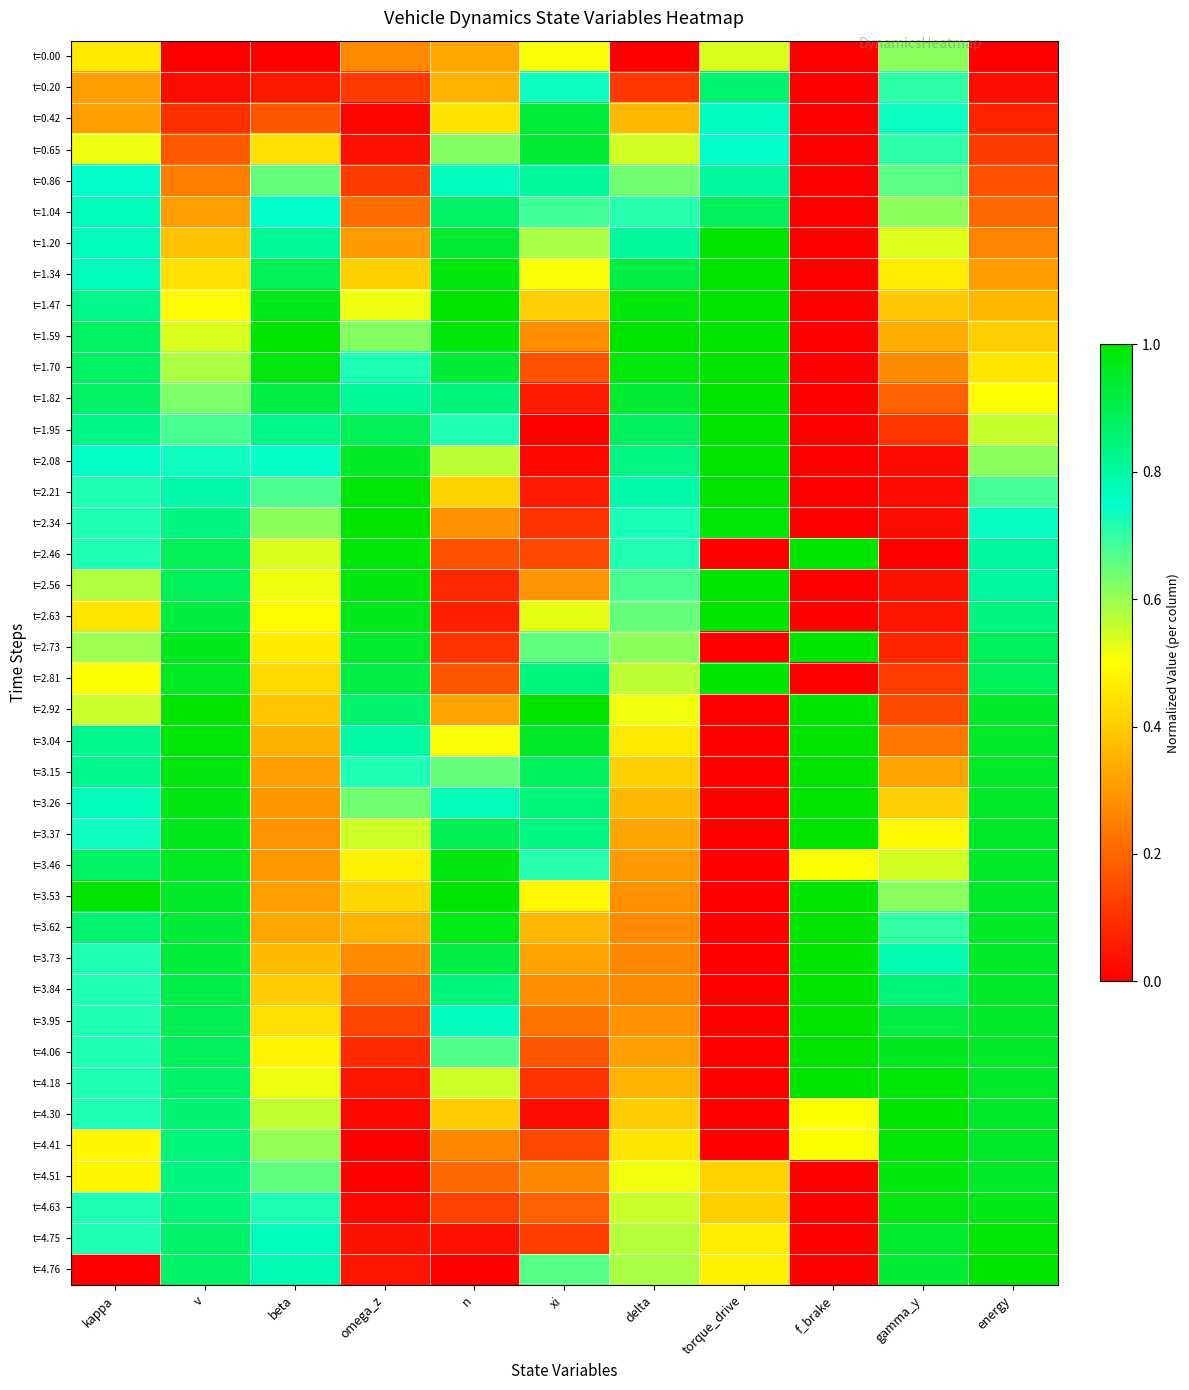

Which has a higher value, beta or torque_drive?

torque_drive